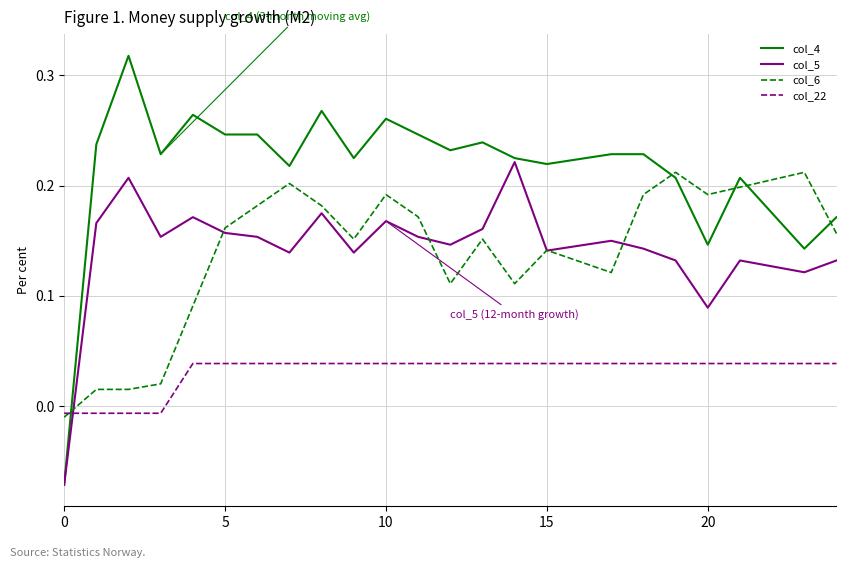

After their last crossing, which series has the higher values: col_4 or col_22?

col_4